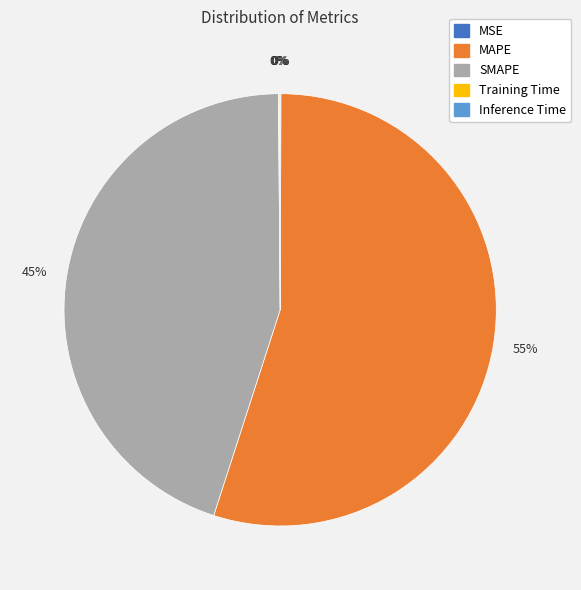

Does MAPE represent more than half of the total?

Yes